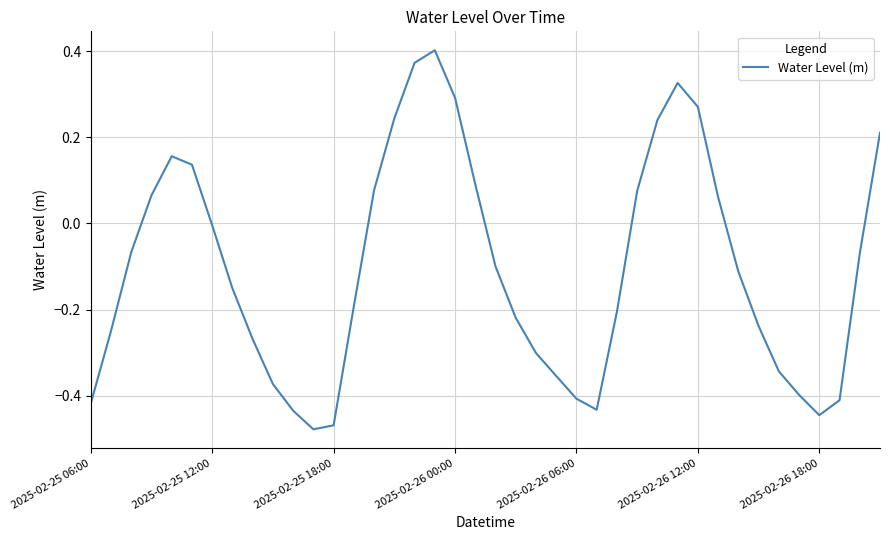

Is this an area chart (filled region under the line)?

No